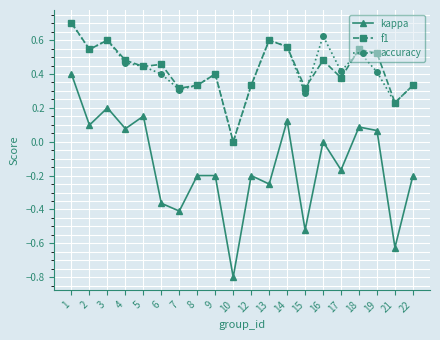

What is the minimum value for kappa?

-0.8